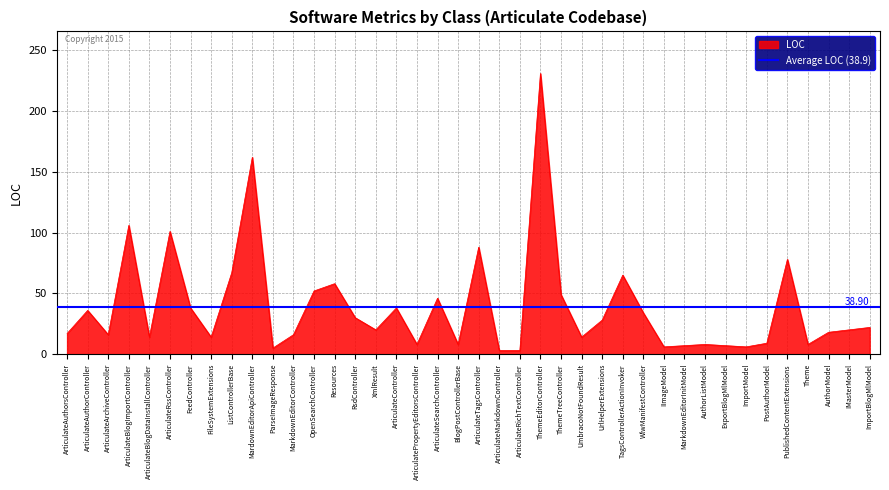

At which label is LOC closest to 117?

ArticulateBlogImportController